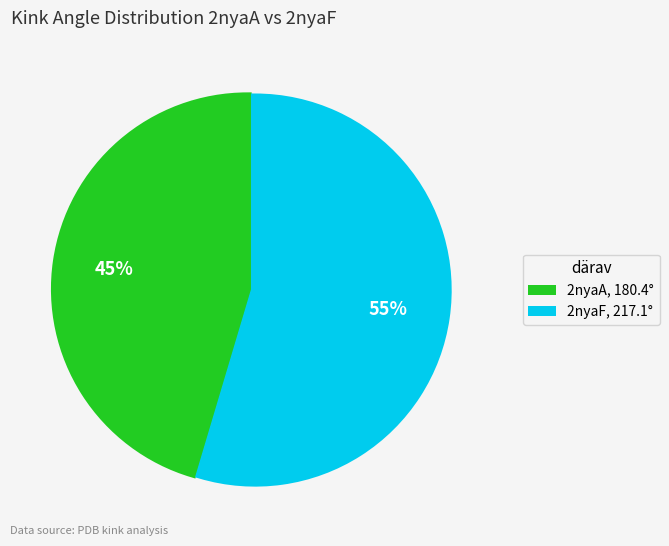

To the nearest percent, what is the combined percentage of 2nyaA and 2nyaF?

100%